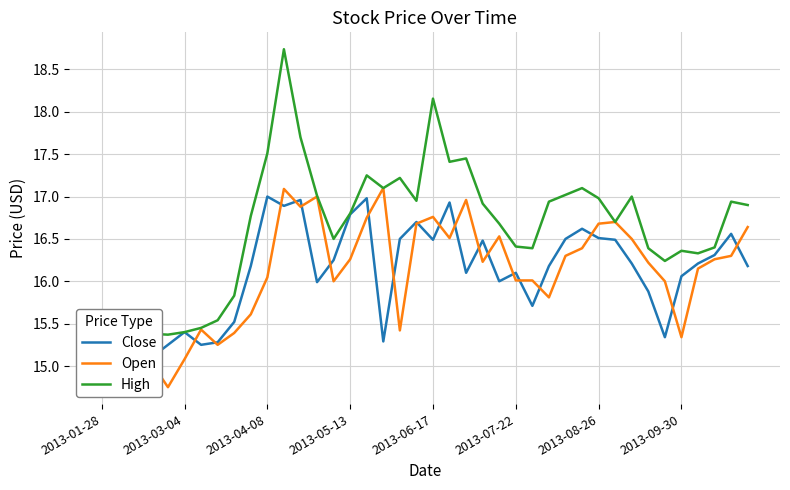

What is the approximate value of High at 2013-08-26?

17.0